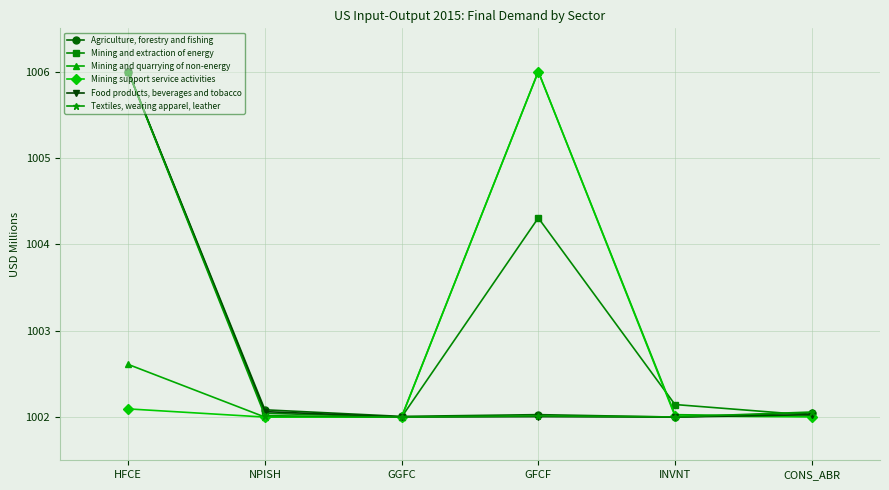

Where is the first local maximum for Mining and extraction of energy?

GFCF